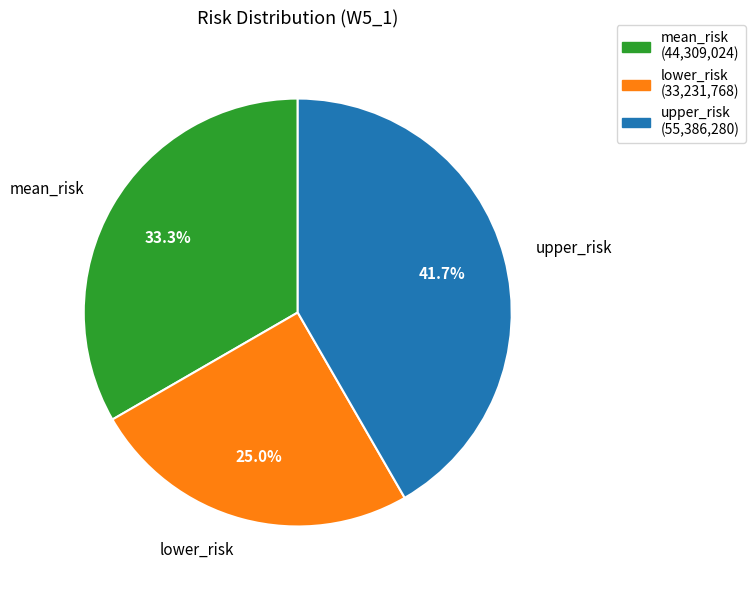

Which has a higher value, lower_risk or mean_risk?

mean_risk